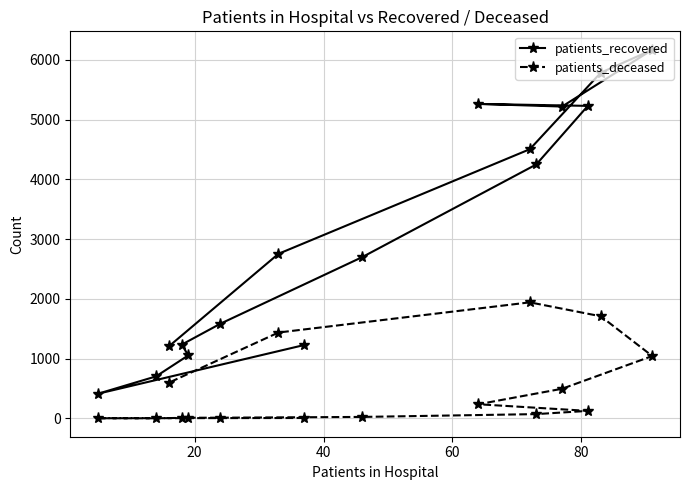

What is the lowest value of the patients_recovered series?

413